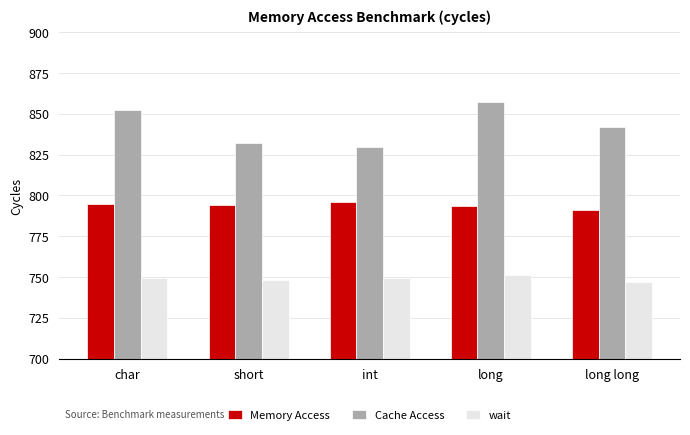

At which label is Cache Access closest to 843?

long long